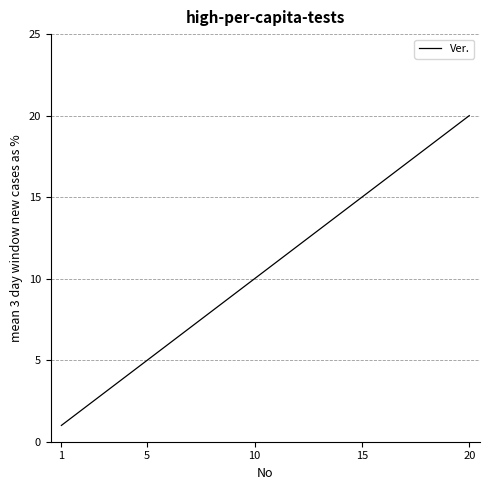

What is the difference between the maximum and minimum values?

19